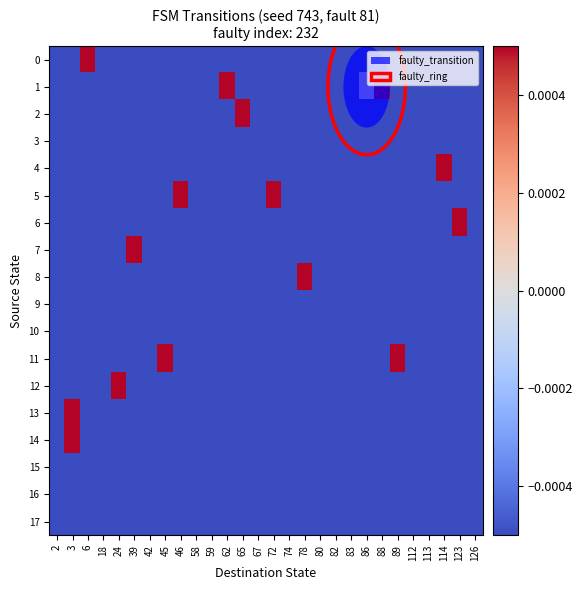

Rank the series at 2 from lowest to highest value.

0, 1, 2, 3, 4, 5, 6, 7, 8, 9, 10, 11, 12, 13, 14, 15, 16, 17